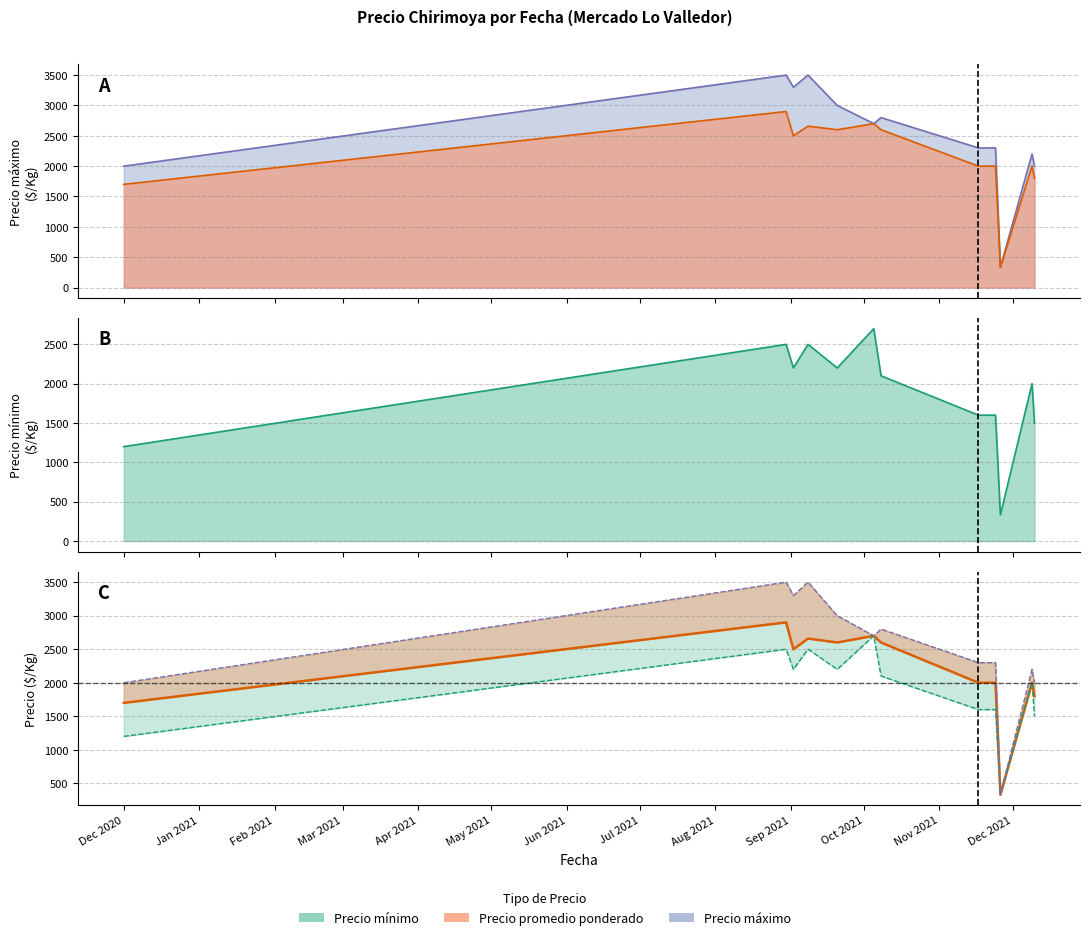

True or false: Precio maximo has a value of 333 at 2021-11-26.

True